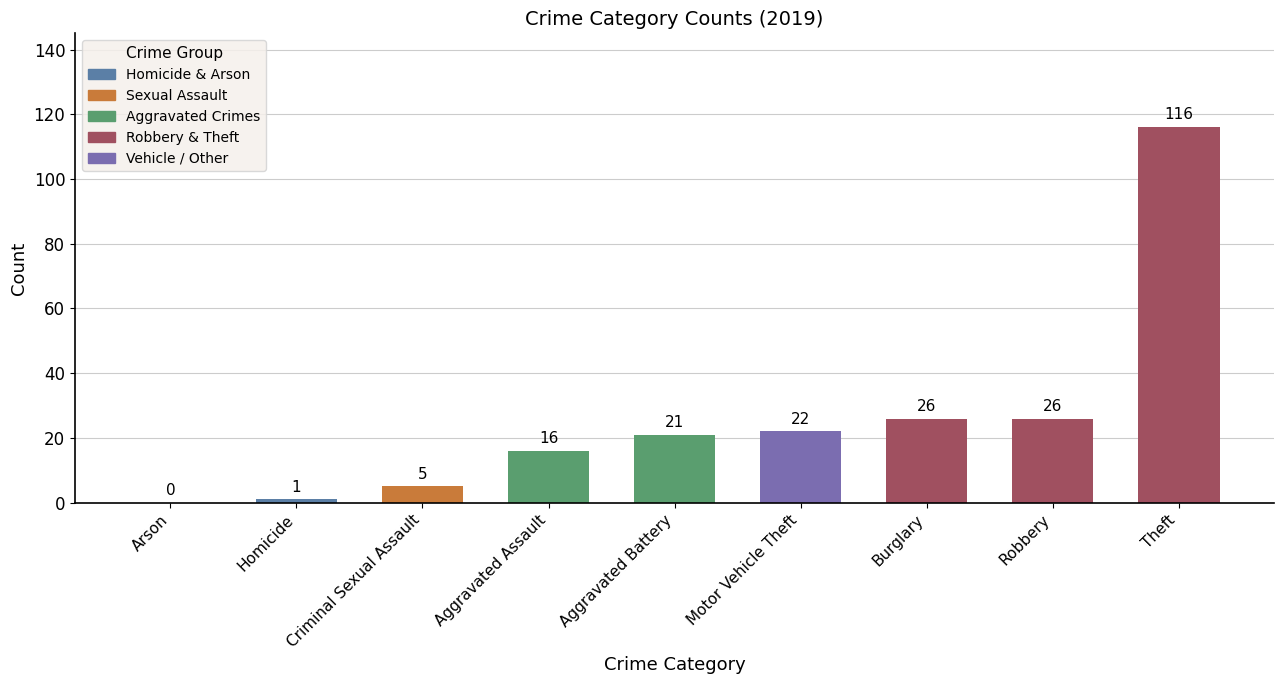

What is the sum of the values at Aggravated Assault and Burglary?

42